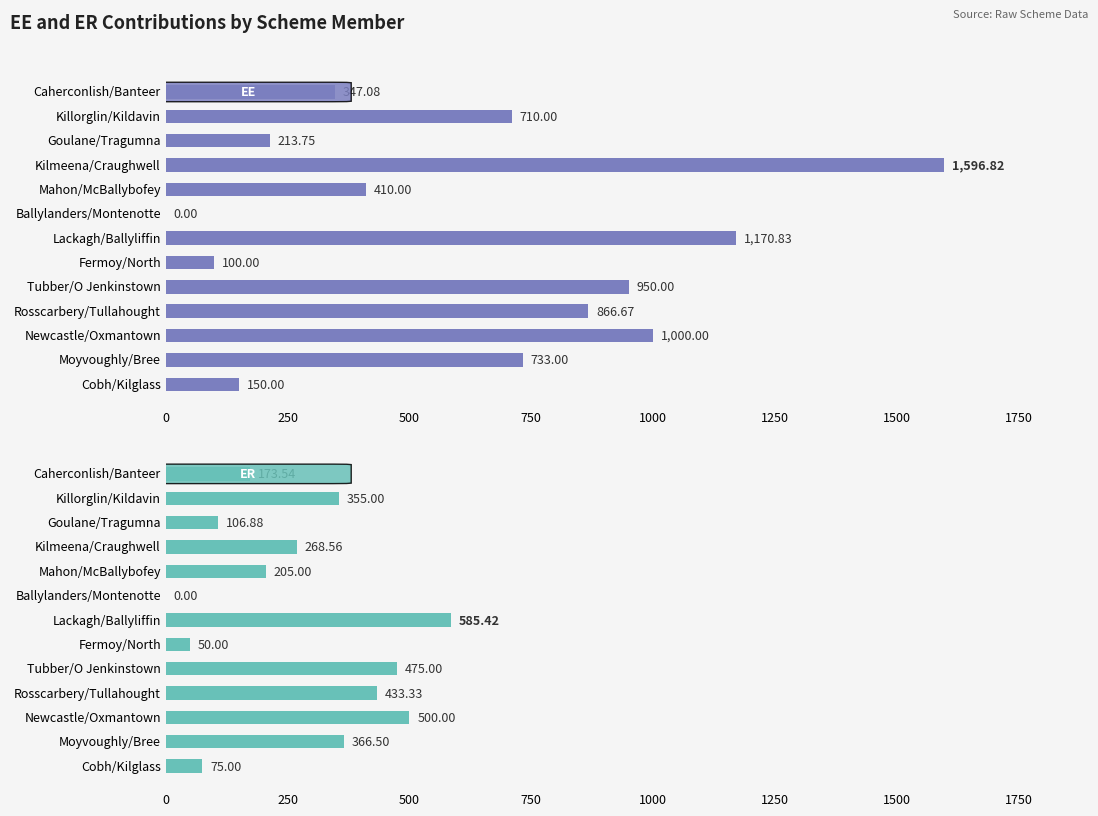

Between Caherconlish/Banteer and Rosscarbery/Tullahought, which series saw the biggest shift?

EE